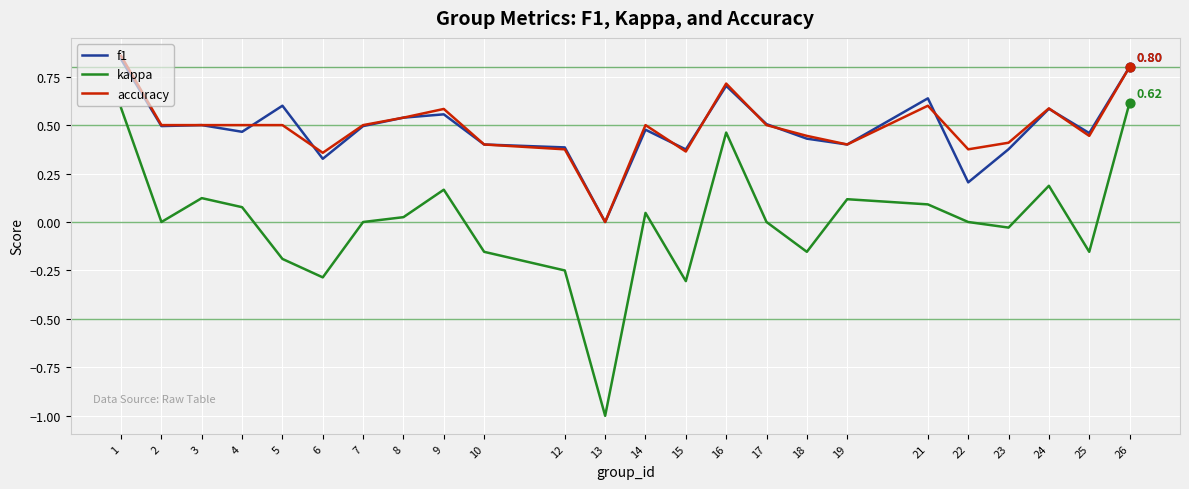

Between 5 and 13, which series saw the biggest shift?

kappa